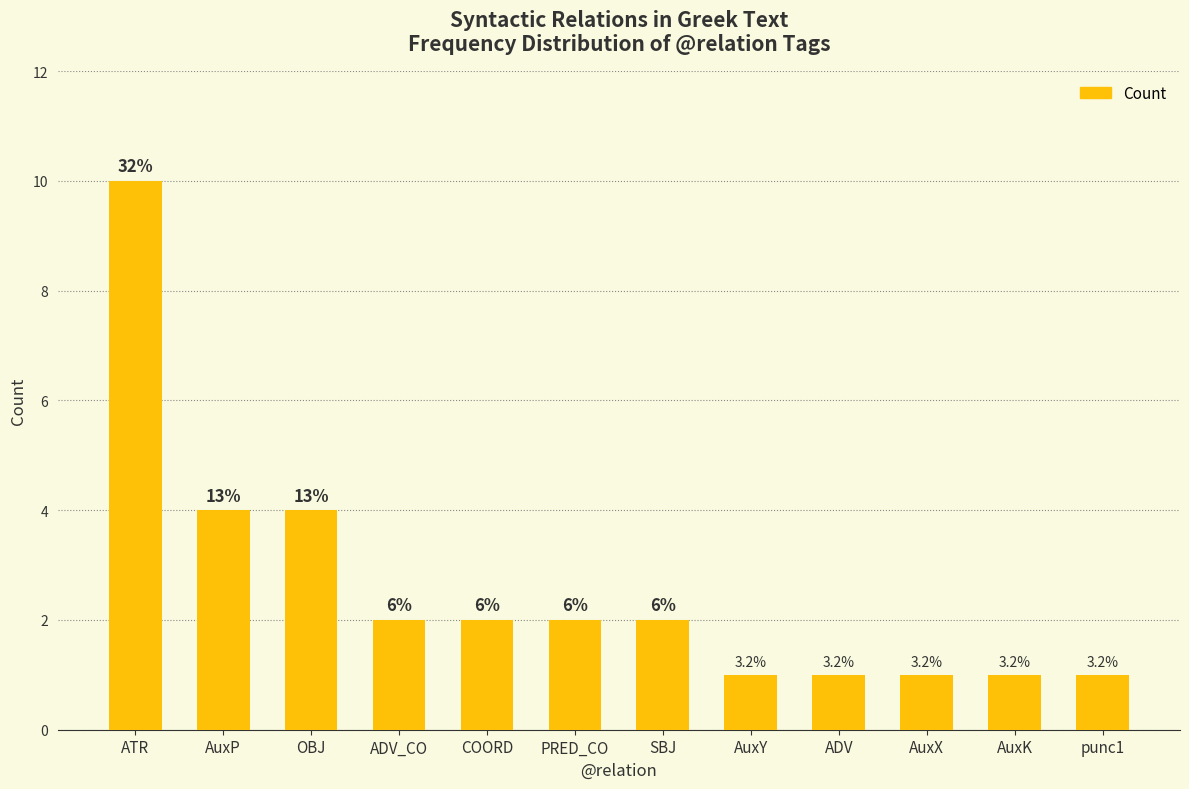

Are the bars horizontal?

No